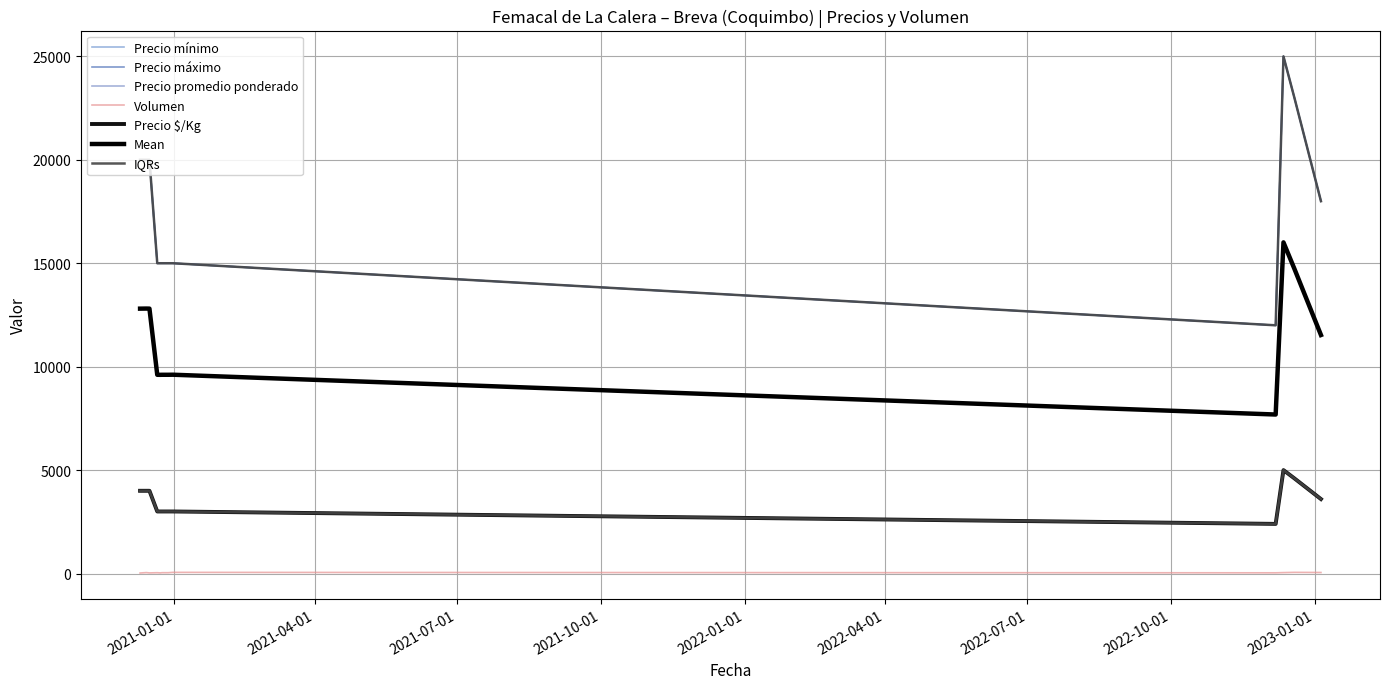

At which label is Precio mínimo closest to 18500?

2023-01-05